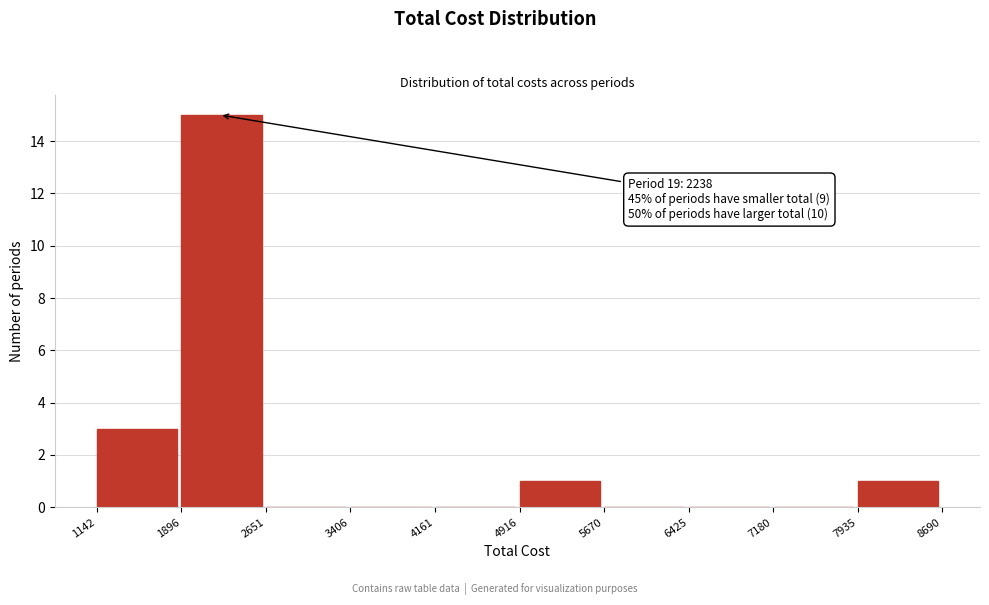

Which range on the x-axis has the tallest bar?

1896 to 2651